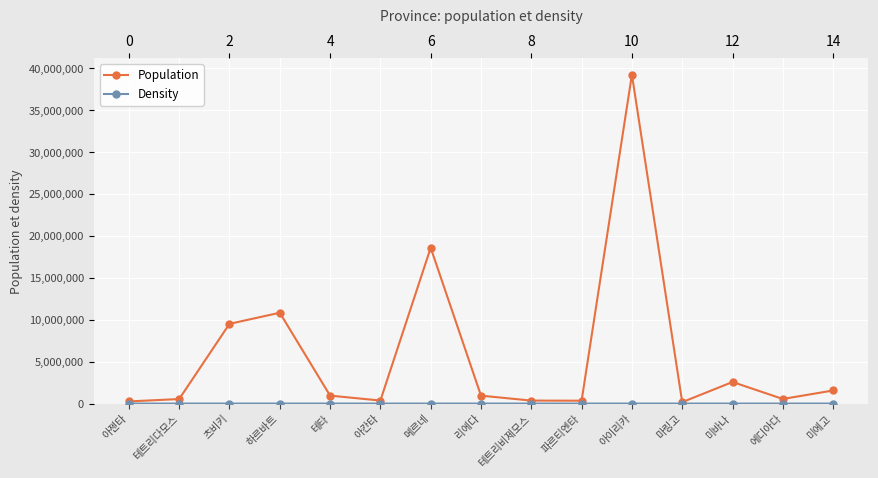

Count the number of categories in the chart.

15